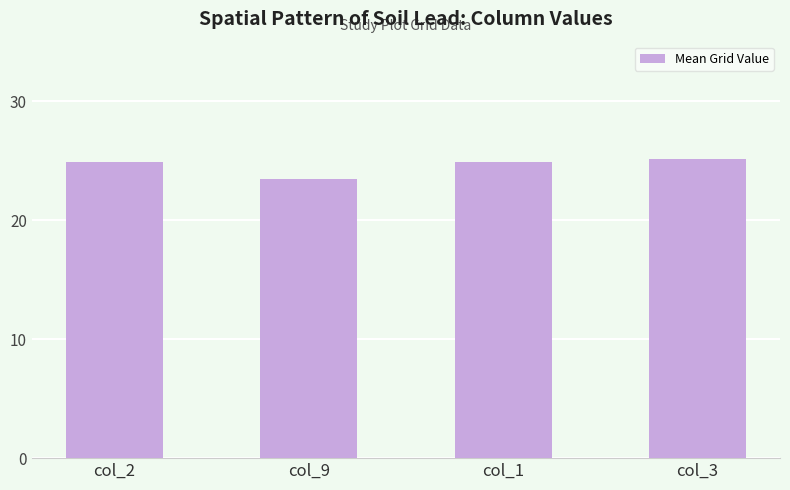

At which label is the value closest to 24?

col_9